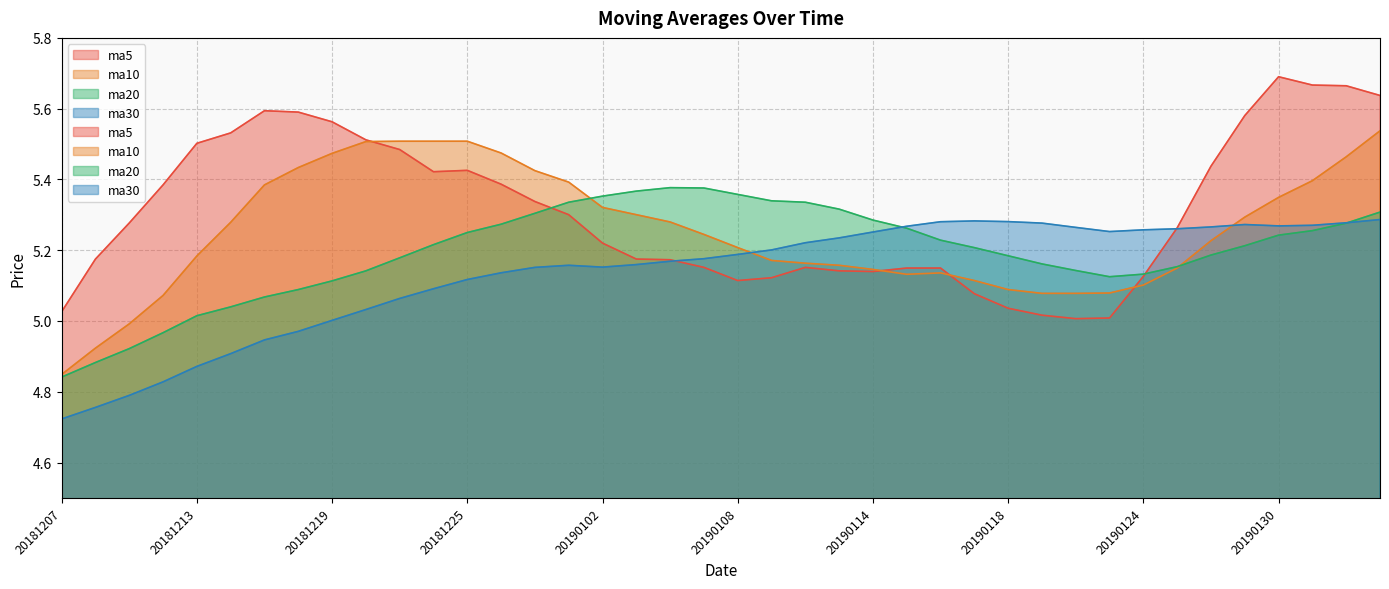

Is it true that ma10 equals 5.1 at 20181212?

True